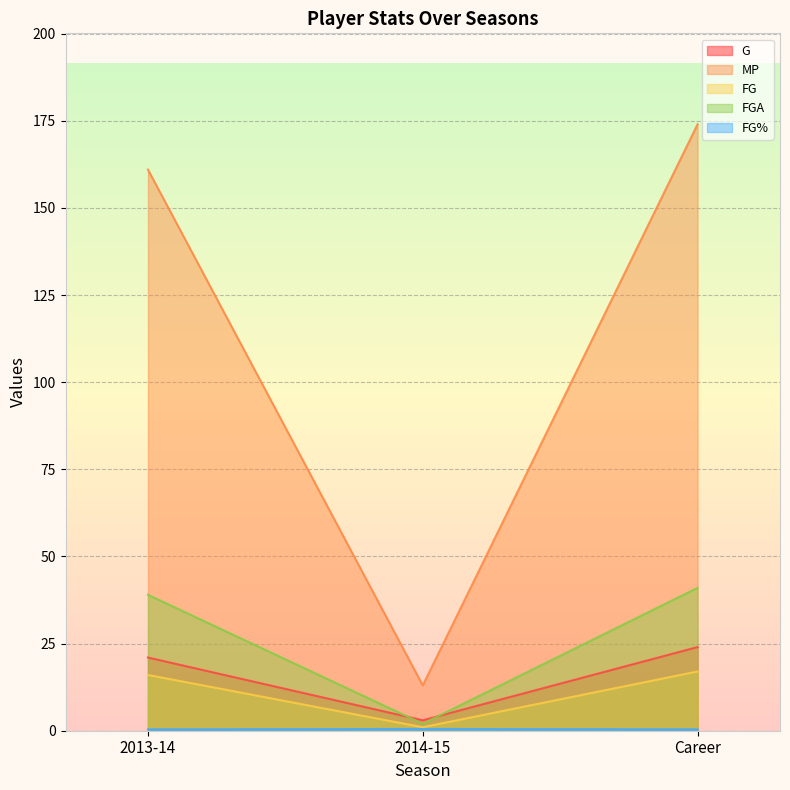

What is the label of the 2nd point from the left?

2014-15